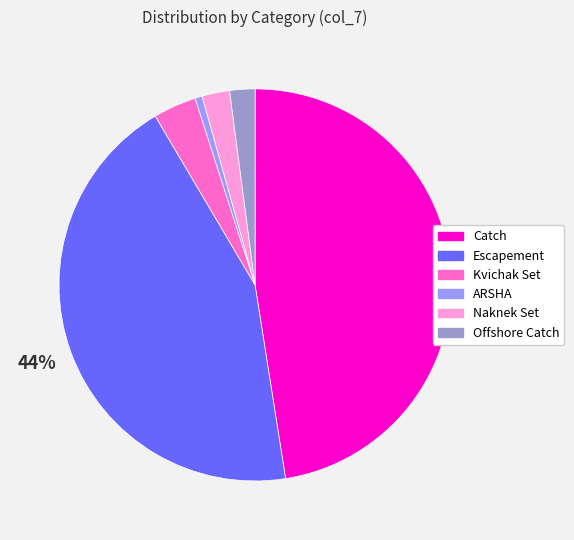

What is the smallest slice in the pie chart?

ARSHA